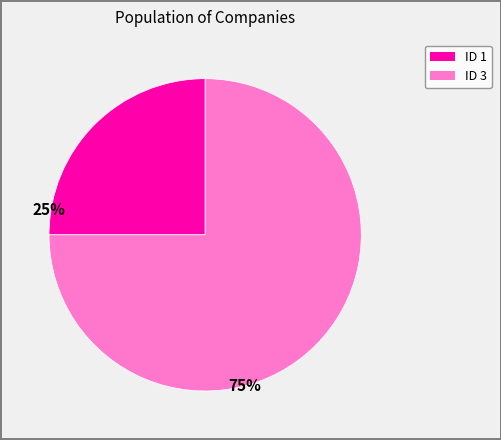

Is there any slice that represents more than half of the pie?

Yes